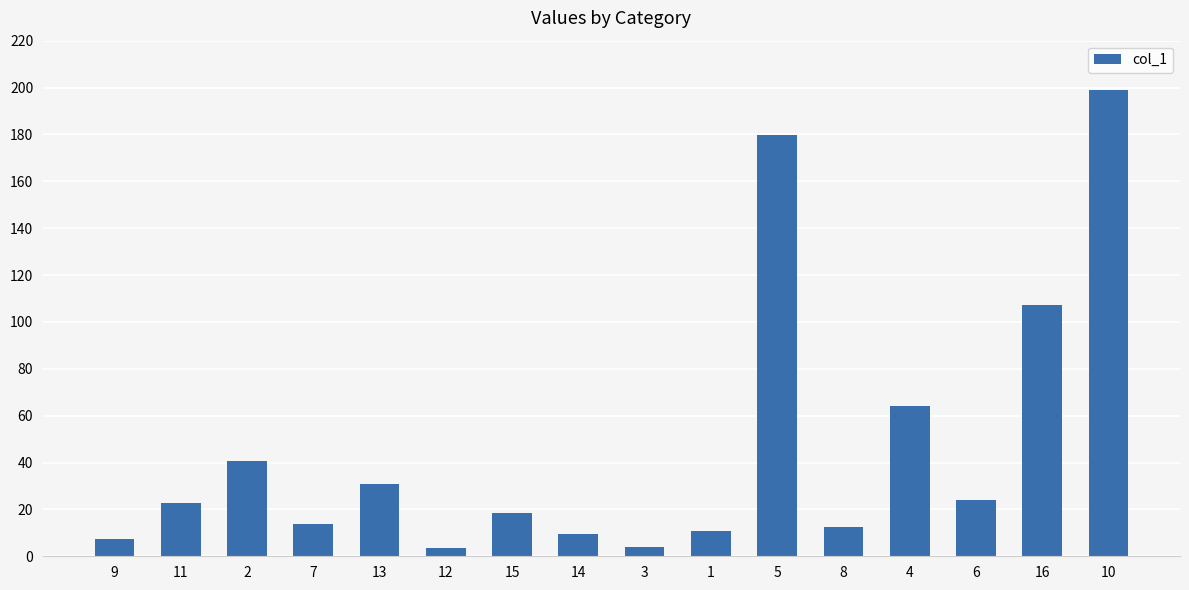

What is the greatest value displayed?

199.1